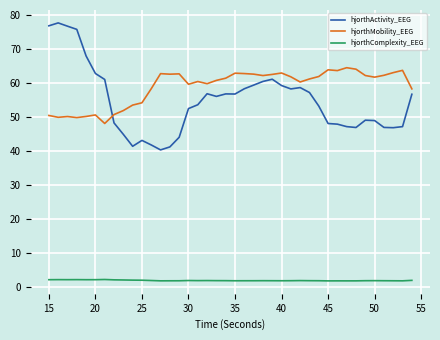

True or false: hjorthComplexity_EEG and hjorthActivity_EEG intersect in this chart.

False